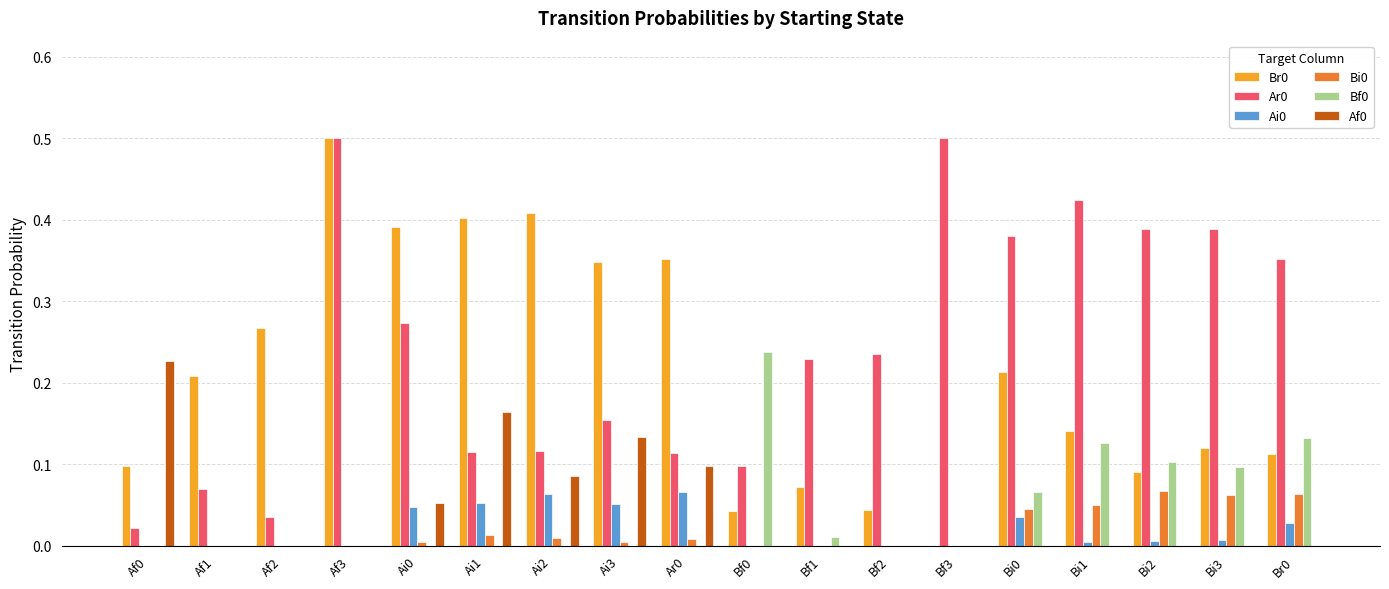

True or false: Ai0 has a value of 0.0 at Bi0.

True